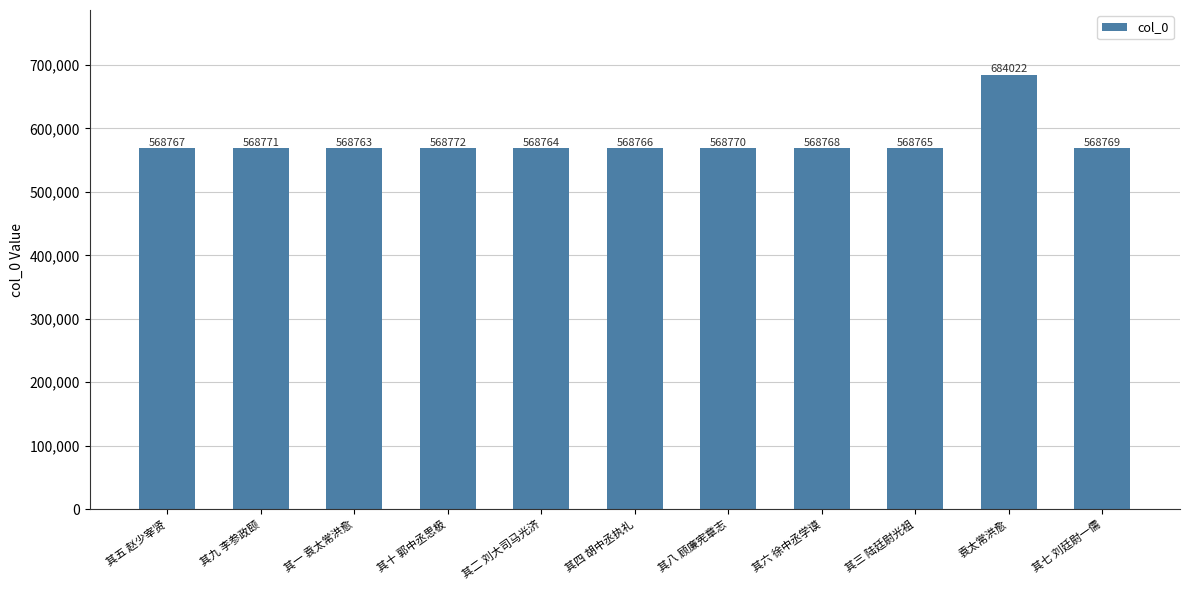

Reading left to right, what are all the values shown in this chart?

其五 赵少宰贤=568767	其九 李参政颐=568771	其一 袁太常洪愈=568763	其十 郭中丞思极=568772	其二 刘大司马光济=568764	其四 胡中丞执礼=568766	其八 顾廉宪章志=568770	其六 徐中丞学谟=568768	其三 陆廷尉光祖=568765	袁太常洪愈=684022	其七 刘廷尉一儒=568769